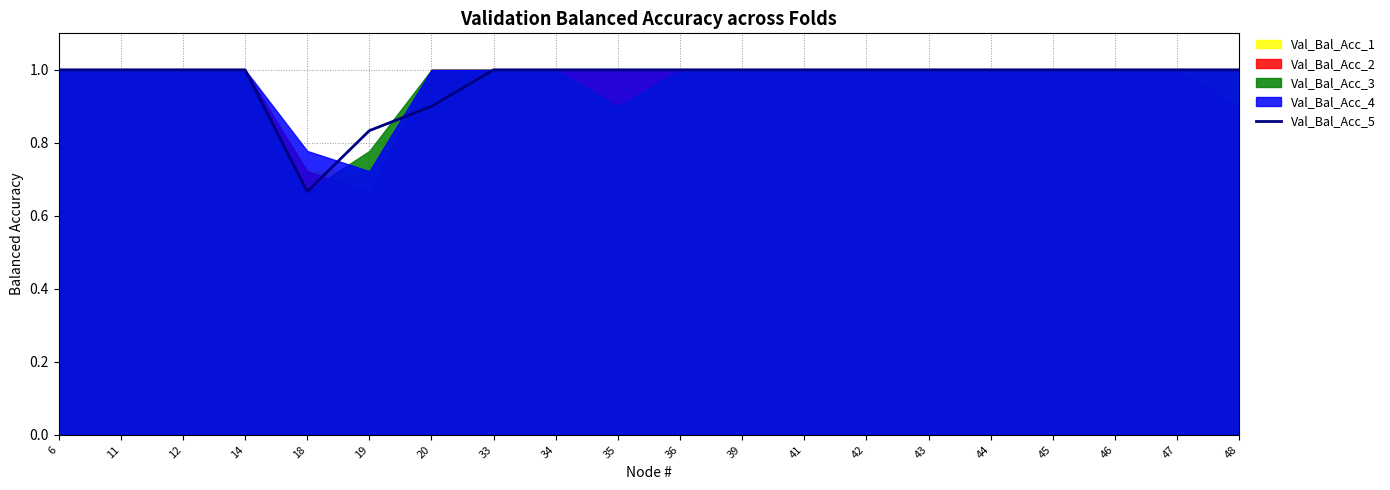

Count the values in the range 1 to 2.

17